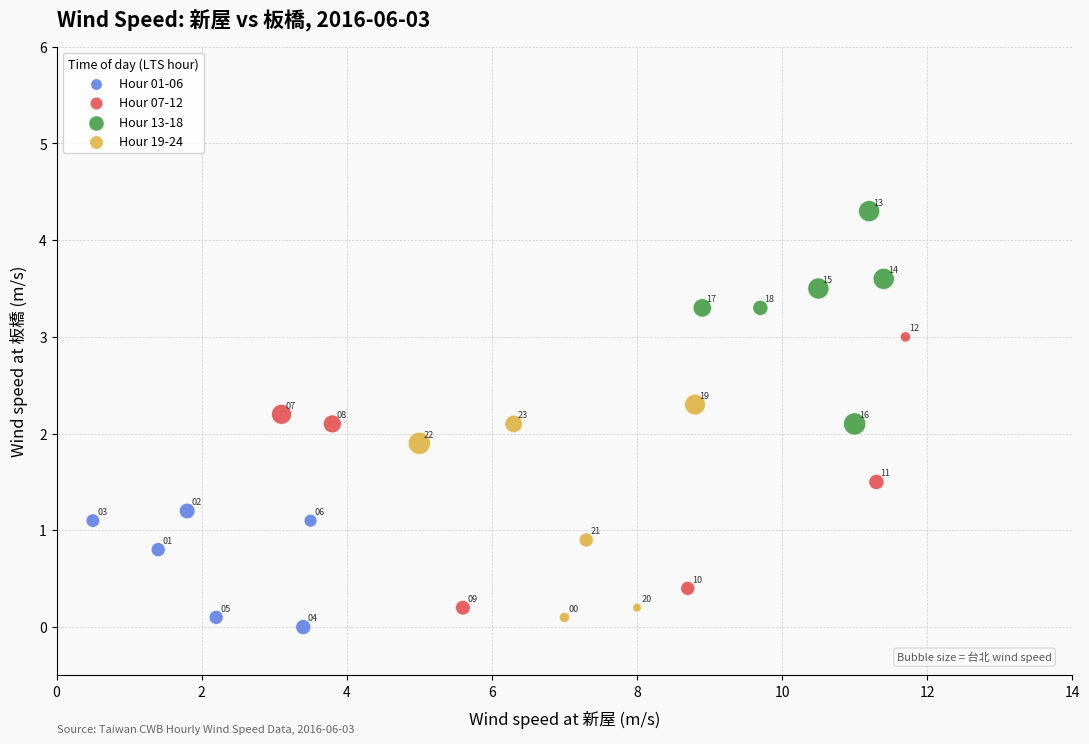

Which series has the widest spread of Y values?

Hour 07-12